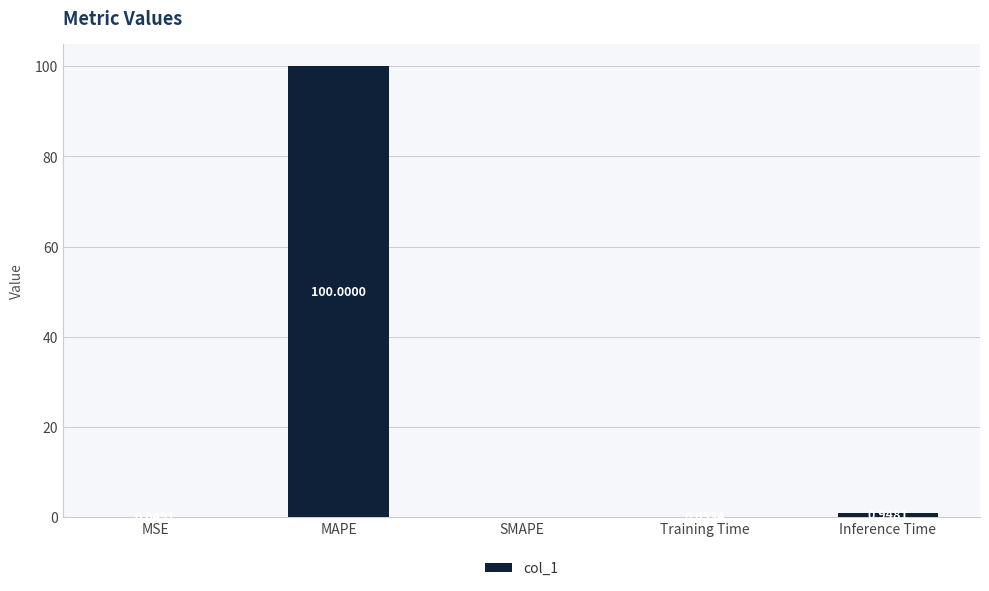

The chart shows a value of 45.6 at SMAPE. True or false?

False